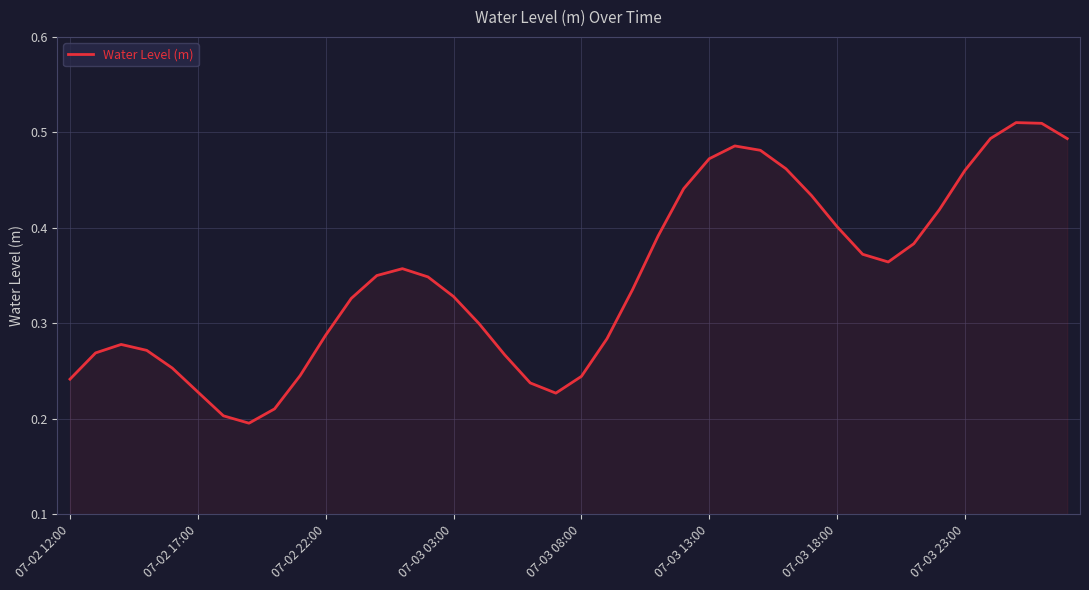

How many points are higher than both their immediate neighbors (excluding endpoints)?

4